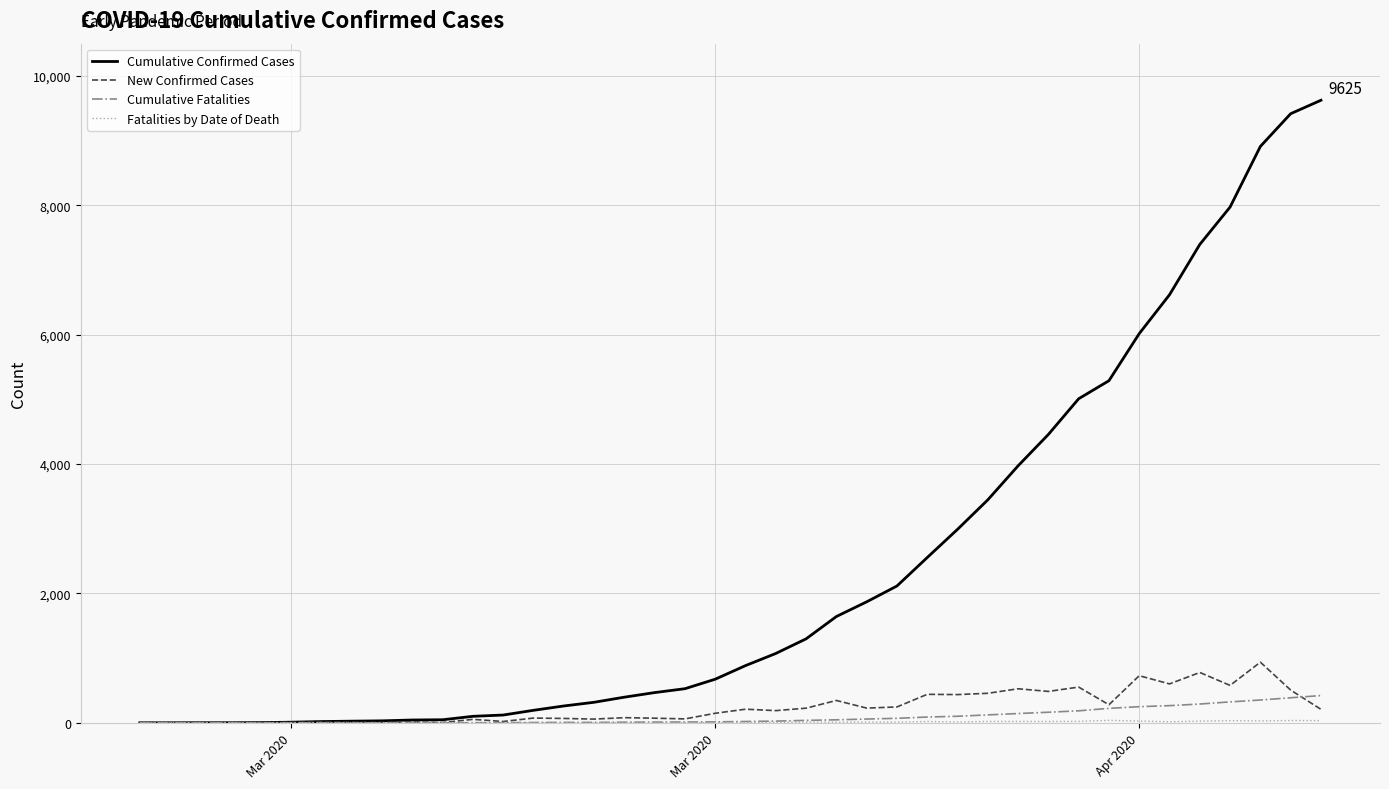

Which series has the largest total across all categories?

Cumulative Confirmed Cases